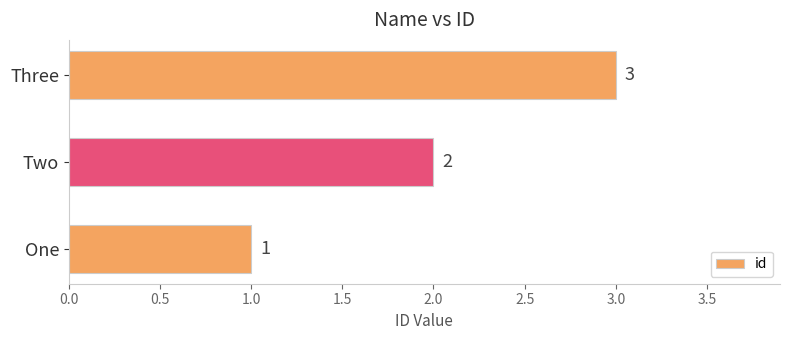

Does the chart contain any negative values?

No